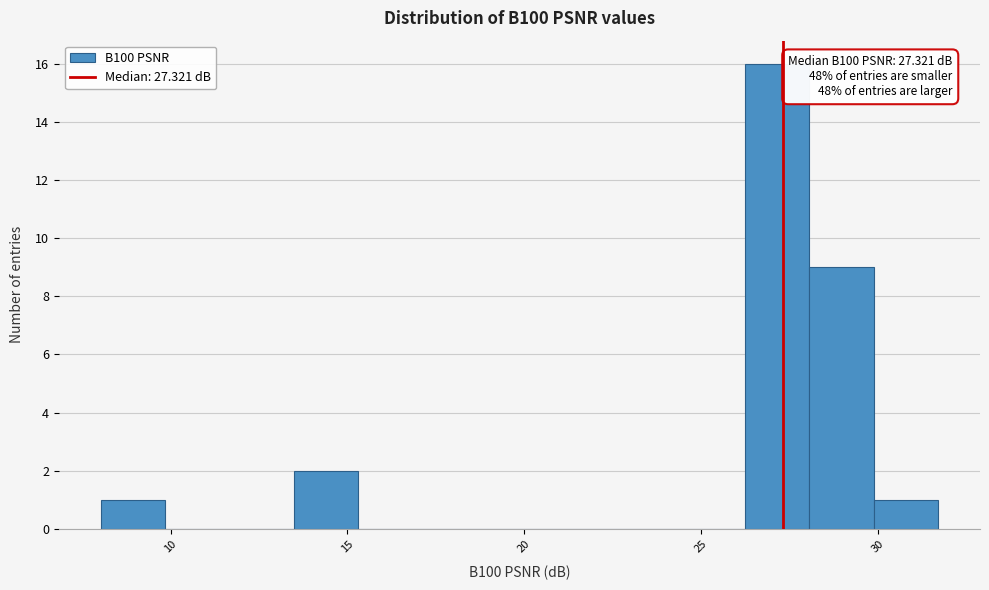

Around what value on the x-axis is the tallest bar? Give the approximate position of its centre, as read against the axis.

27.0